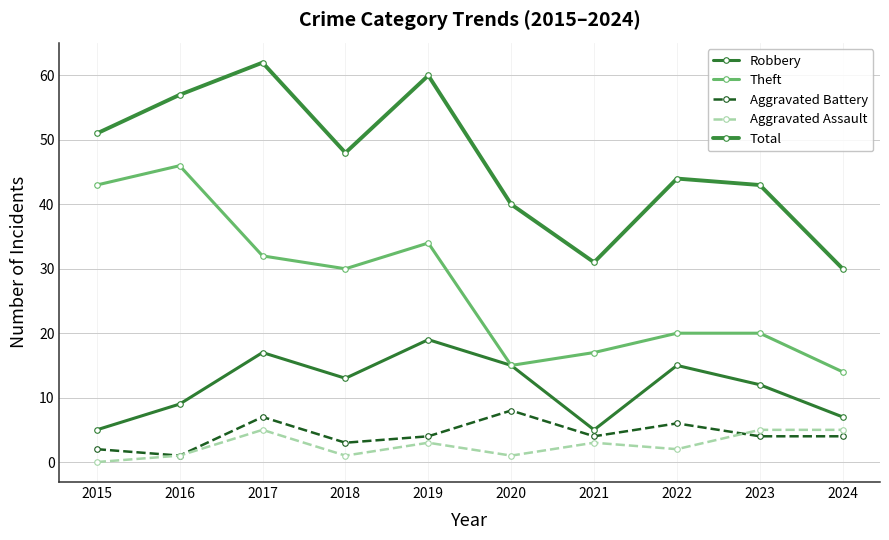

Which category has the lowest value across all series?

2015